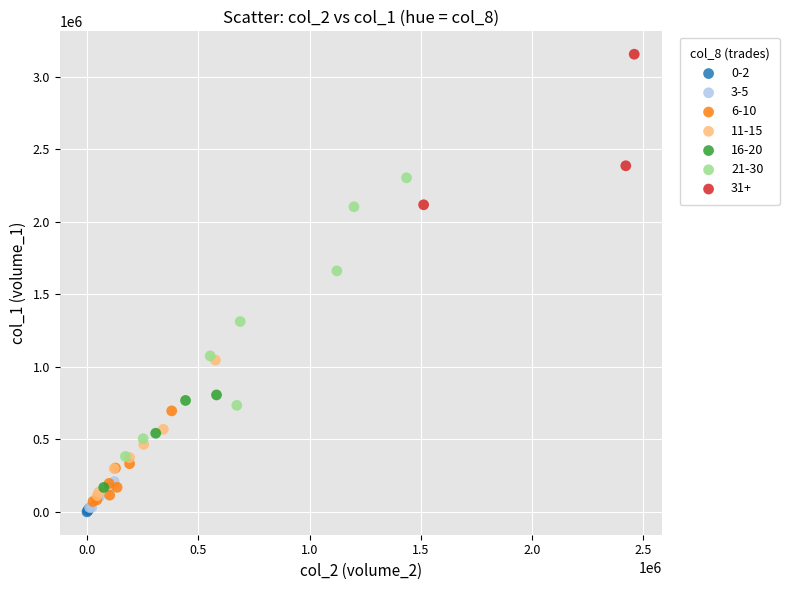

Which series reaches the maximum Y coordinate?

31+